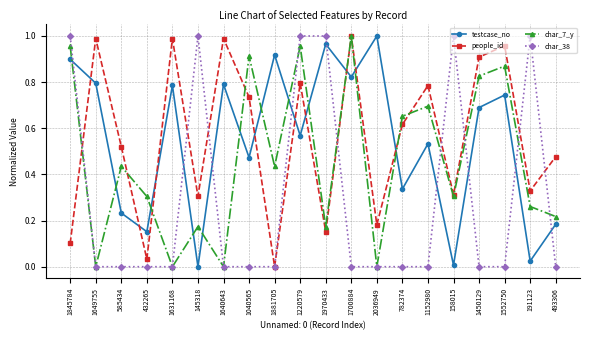

Does the chart have visible grid lines?

Yes